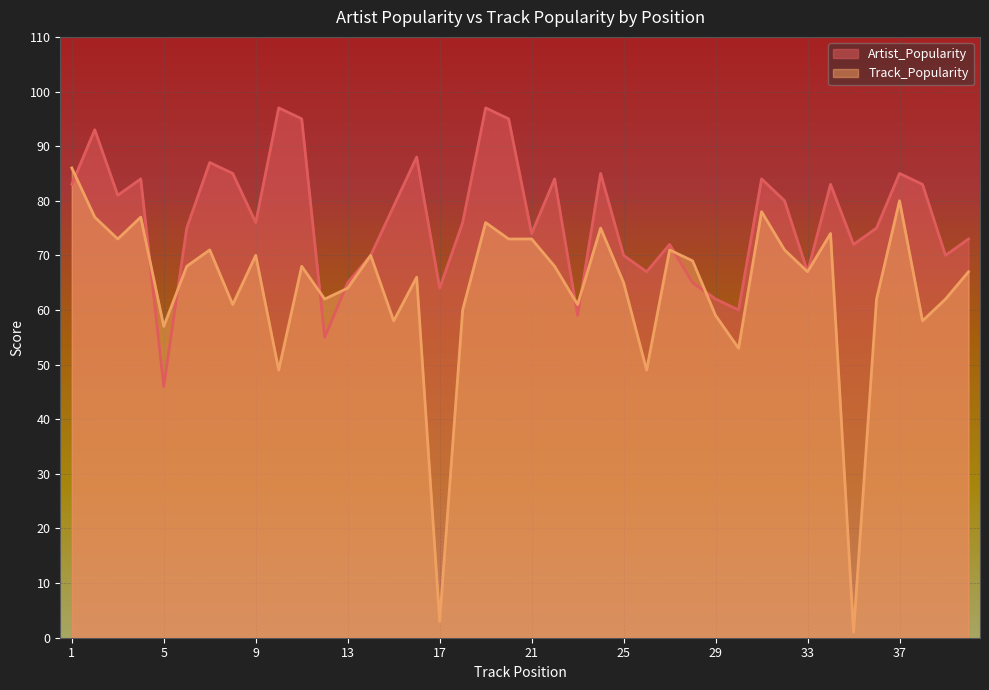

What is the sum of all Artist_Popularity values?

3061